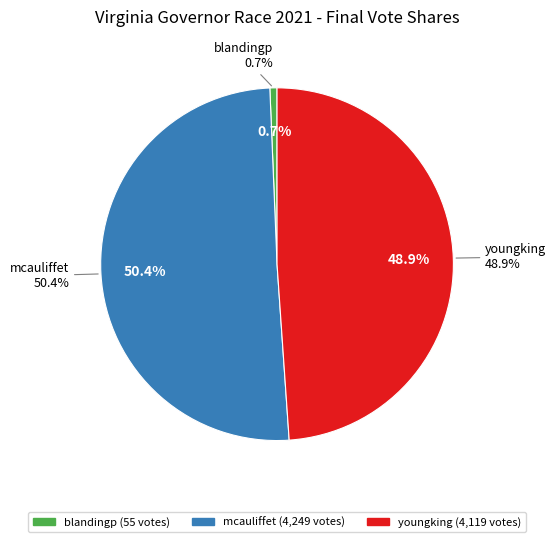

Between mcauliffet and blandingp, which is larger?

mcauliffet